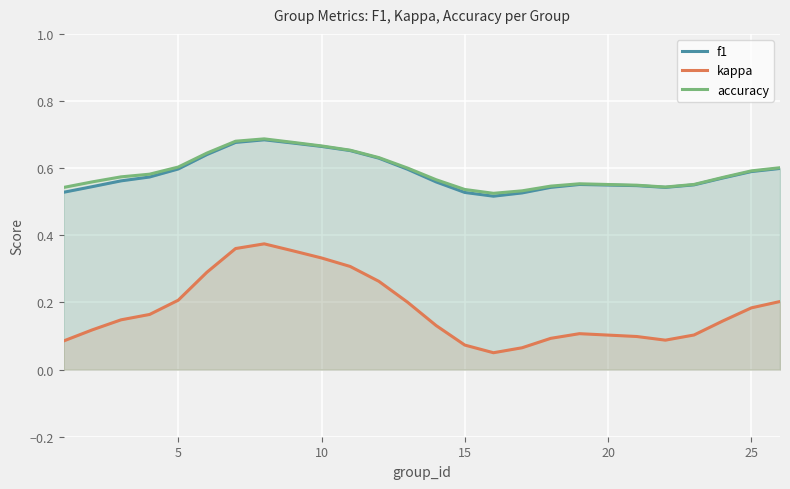

Is it true that f1 equals 0.3 at 10?

False